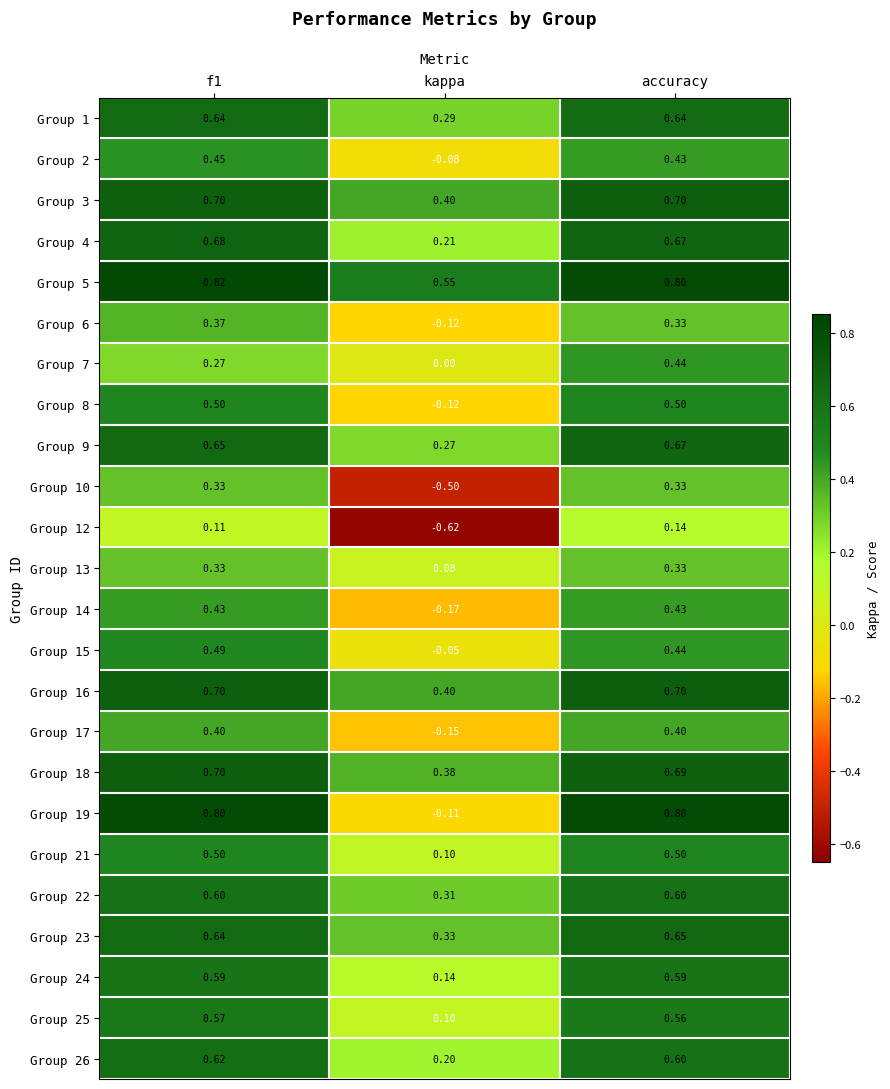

Is the value of Group 16 at f1 greater than the value of Group 19 at kappa?

Yes